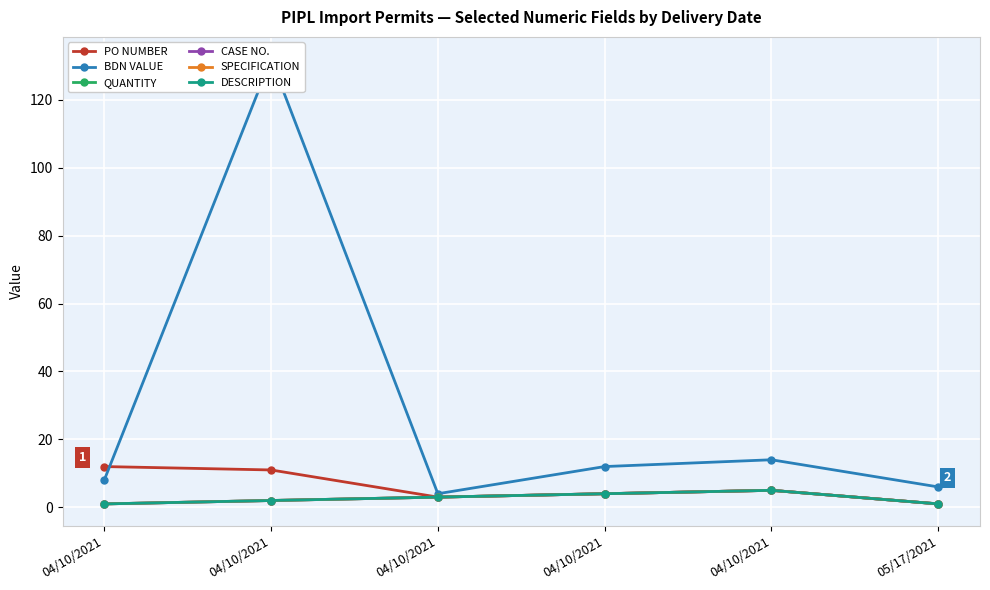

Rank the series at 04/10/2021 from highest to lowest value.

PO NUMBER, BDN VALUE, QUANTITY, CASE NO., SPECIFICATION, DESCRIPTION